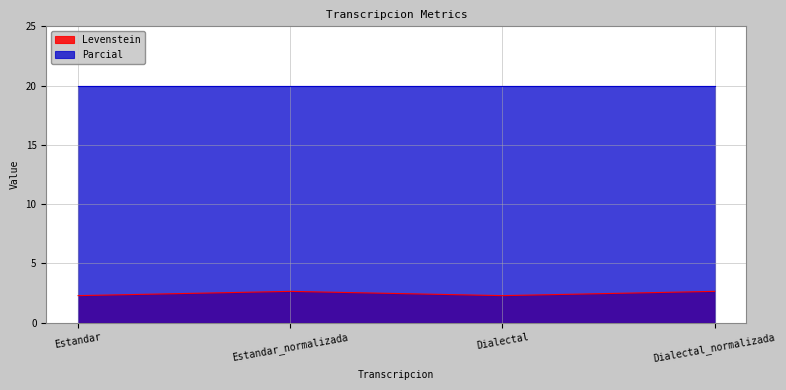

What is the difference between the second highest and second lowest values?

0.4